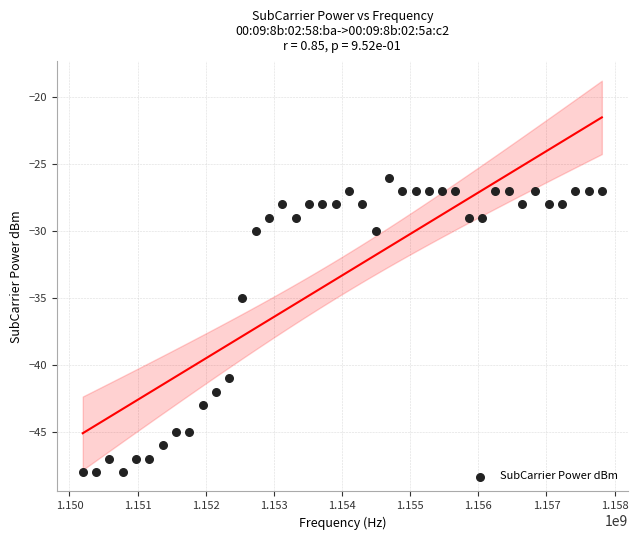

What is the range of Y values (max minus min)?

22